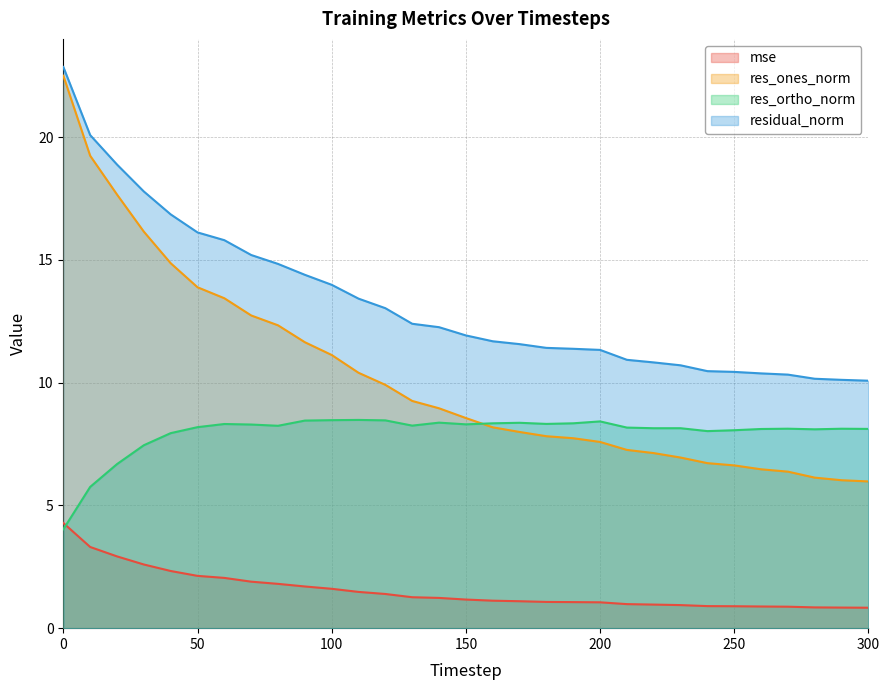

What is the difference between the maximum and minimum values in the mse series?

3.5